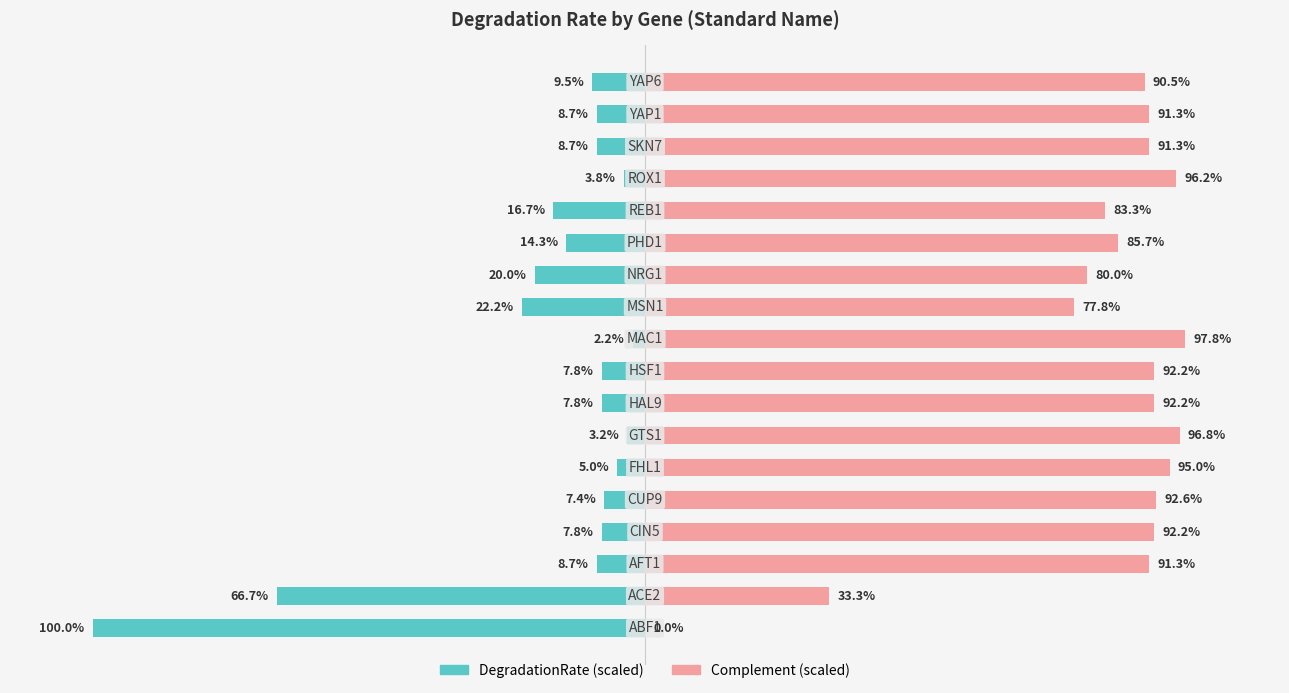

The DegradationRate (scaled) series shows -7.8 at 7. True or false?

True